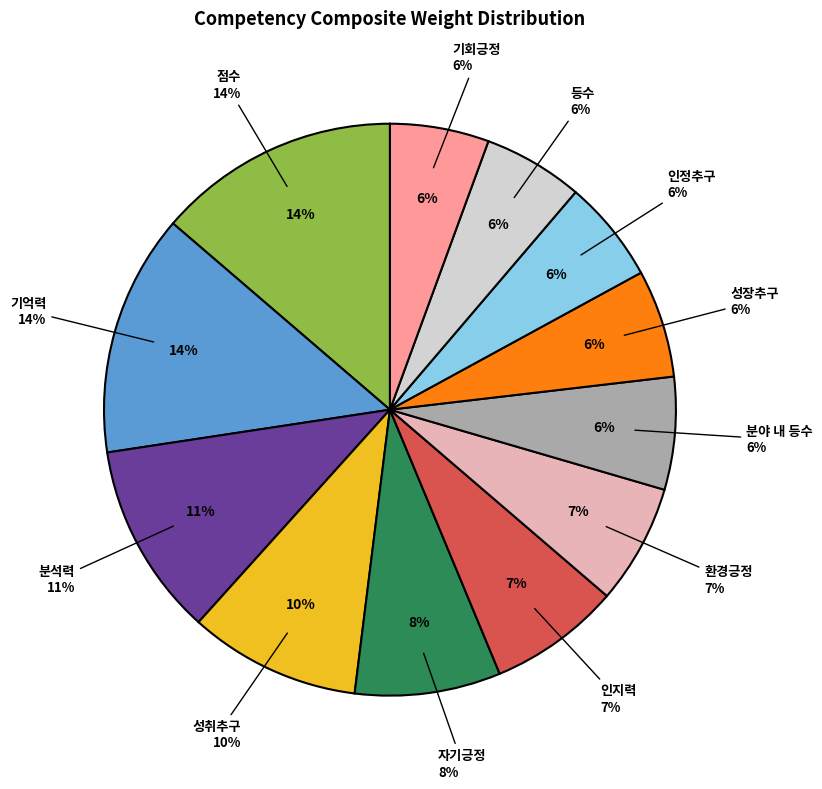

The 인정추구 slice represents 6% of the pie. True or false?

True